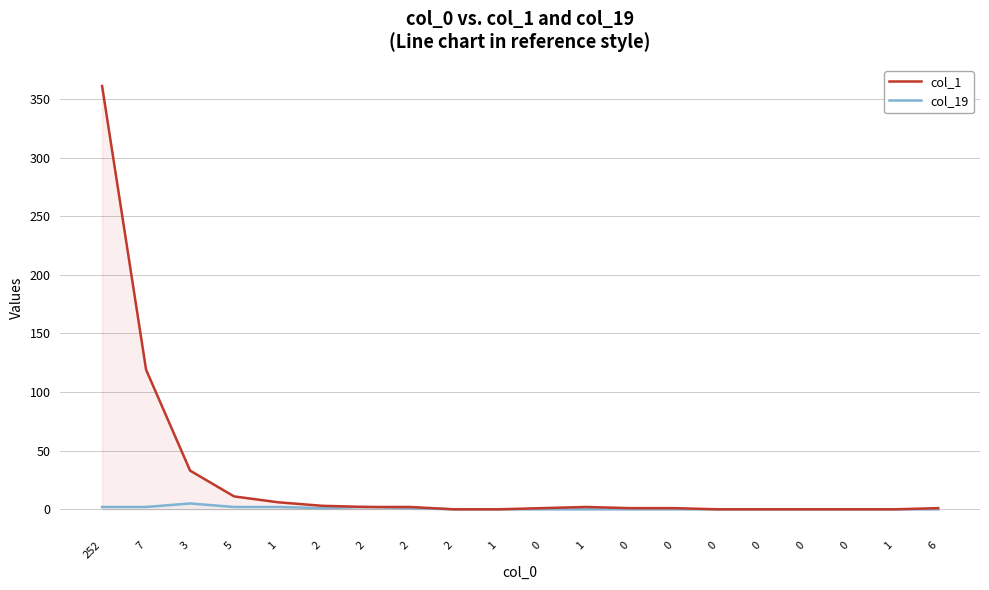

Reading left to right, list all the values displayed in this chart.

col_1: 361	119	33	11	6	3	2	2	0	0	1	2	1	1	0	0	0	0	0	1
col_19: 2	2	5	2	2	1	2	1	0	0	0	0	0	0	0	0	0	0	0	0